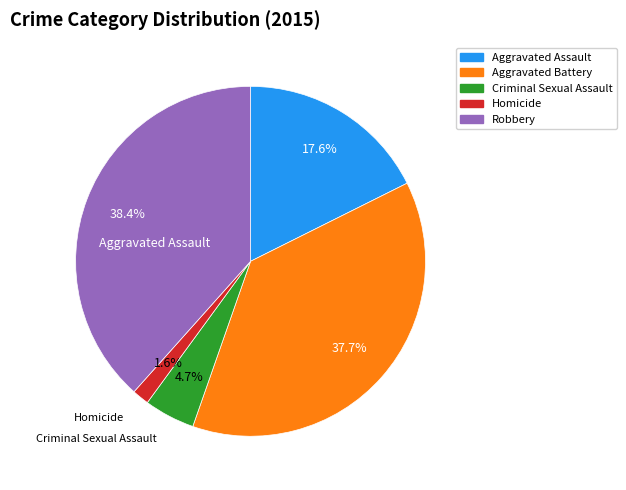

Is it true that Aggravated Assault is 32% of the pie?

False